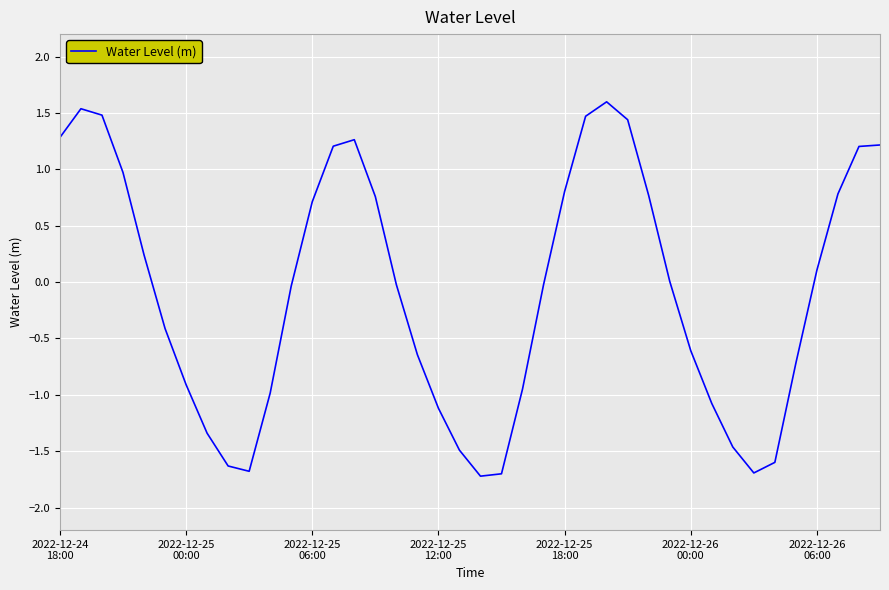

What is the smallest value displayed?

-1.7